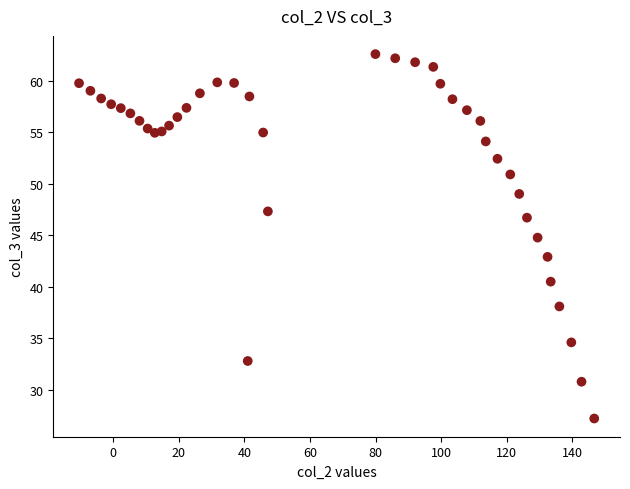

What is the range of Y values (max minus min)?

35.4